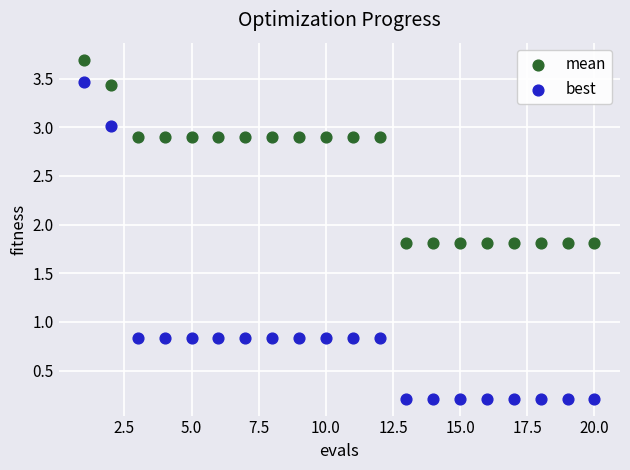

Which series contains the highest Y value?

mean